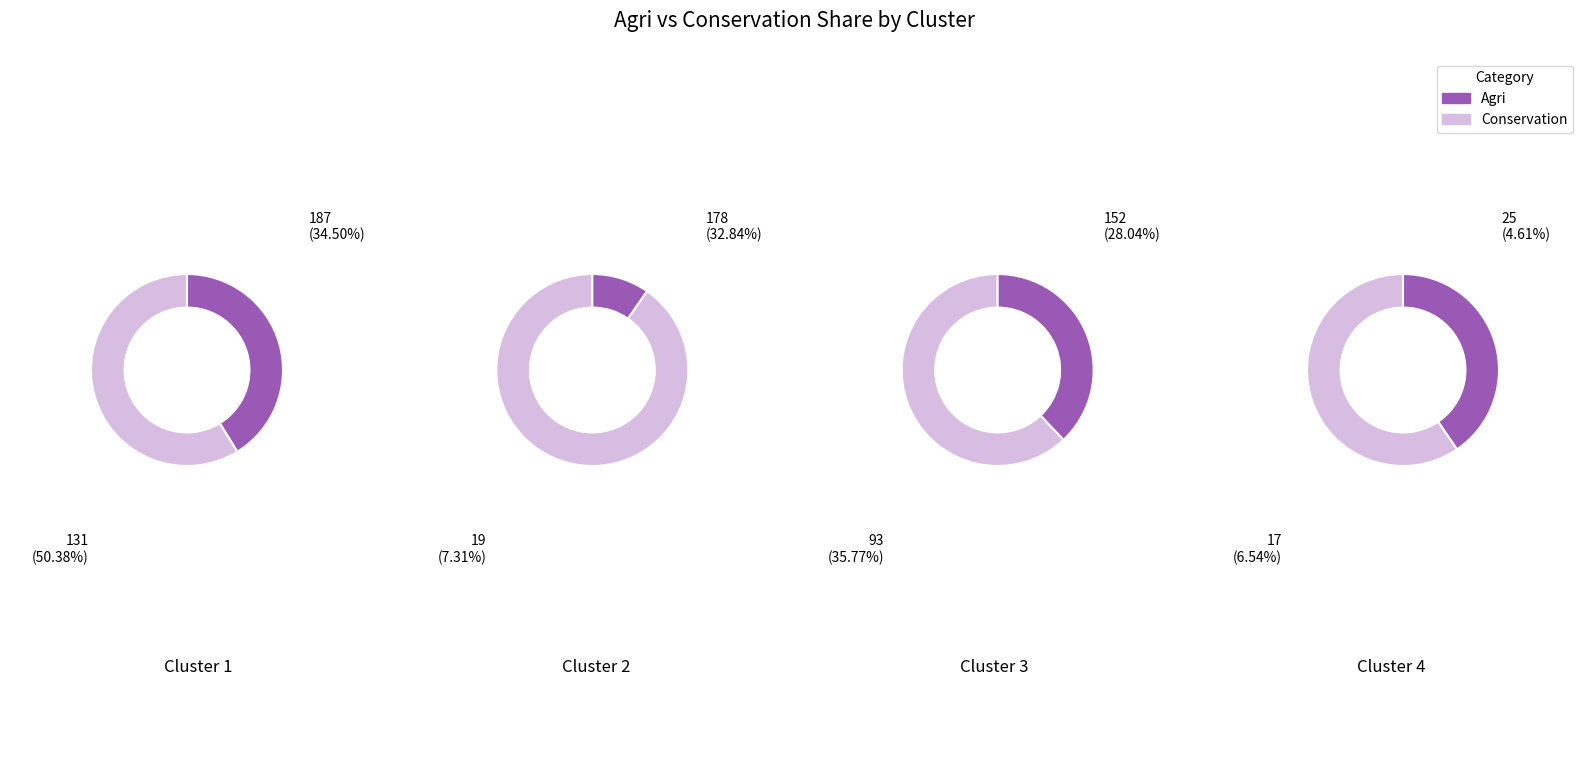

How many segments does this pie chart have?

4